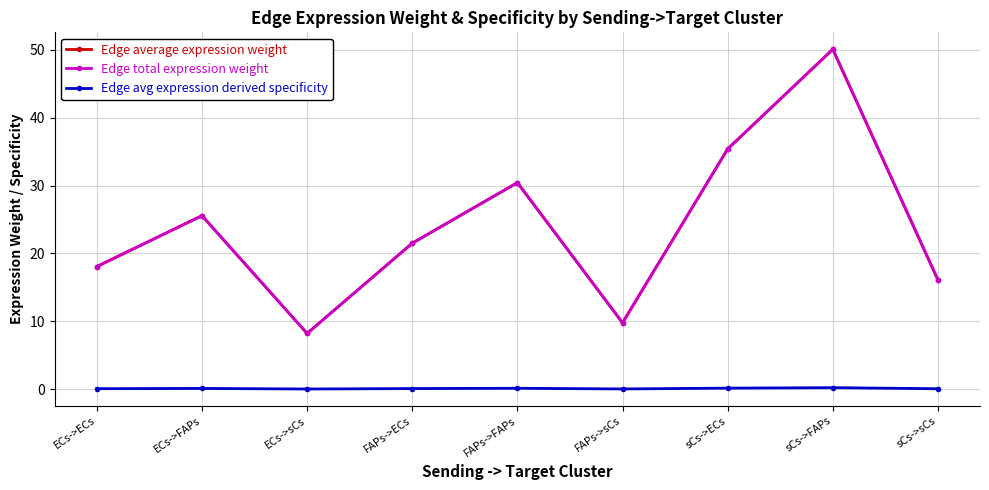

True or false: Edge average expression weight and Edge avg expression derived specificity cross at least once.

False